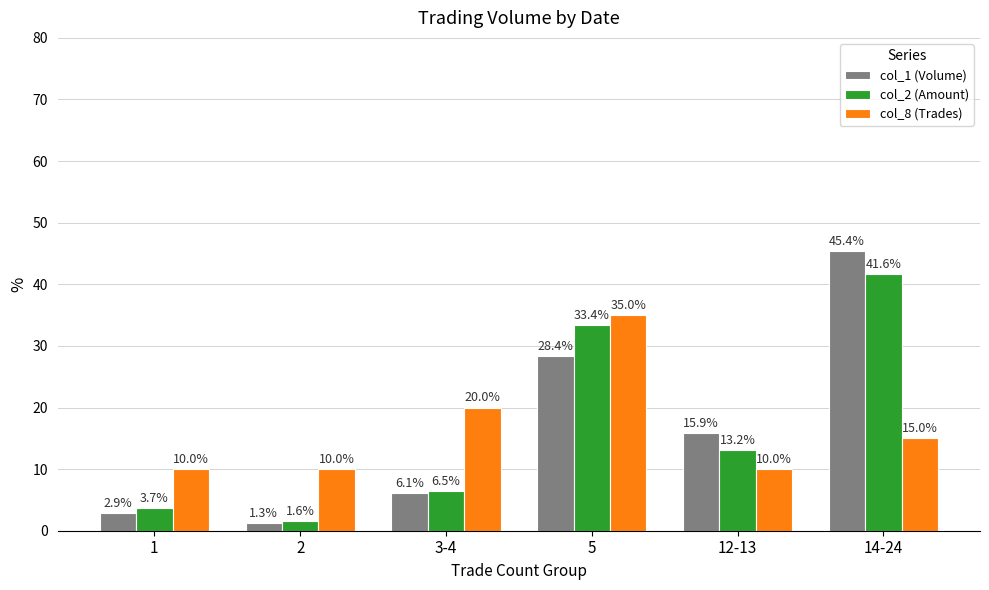

Is it true that col_2 (Amount) equals 23.1 at 12-13?

False